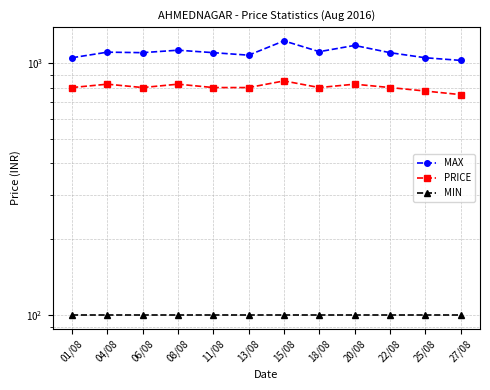

How many values in the MAX series exceed 1100?

5